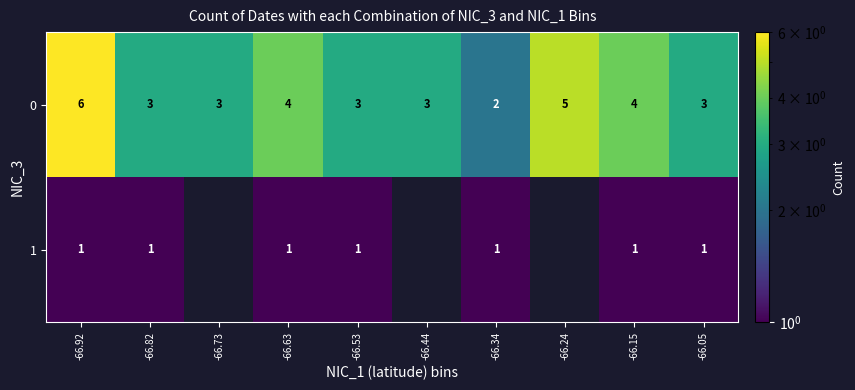

How many 0 values are between 3 and 4?

7